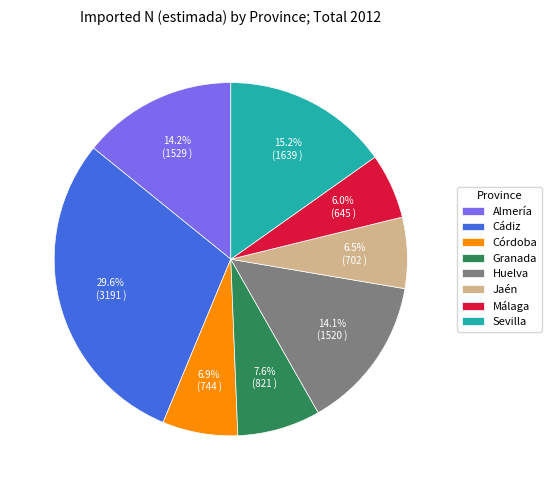

What is the ratio of the value at Huelva to the value at Sevilla?

0.9